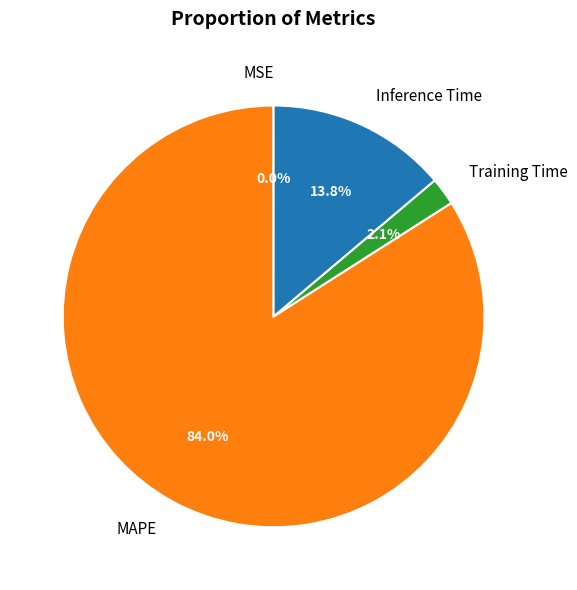

How much of the chart is everything except Inference Time?

86.2%